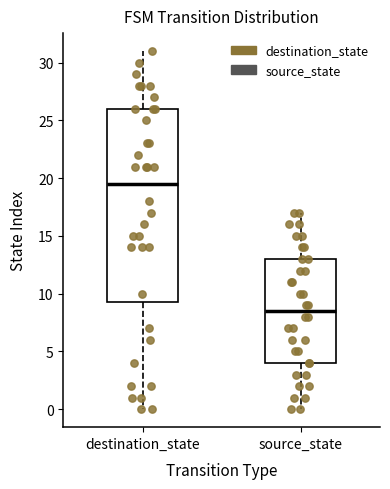

Where does the upper whisker of the box for source_state end on the y-axis? The values are not printed on the chart, so give them approximately, as read against the axis.

17.0